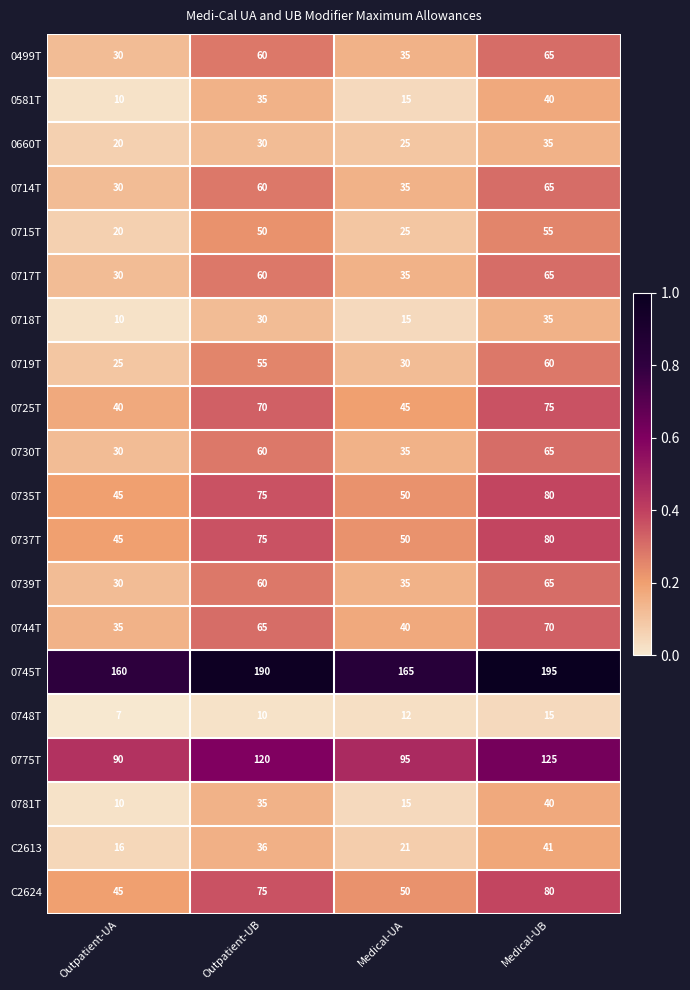

At which label does 0781T reach its peak?

Medical-UB